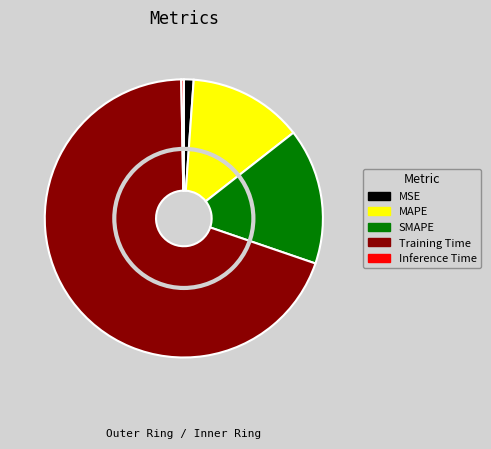

What is the total percentage of SMAPE and MSE?

17.0%